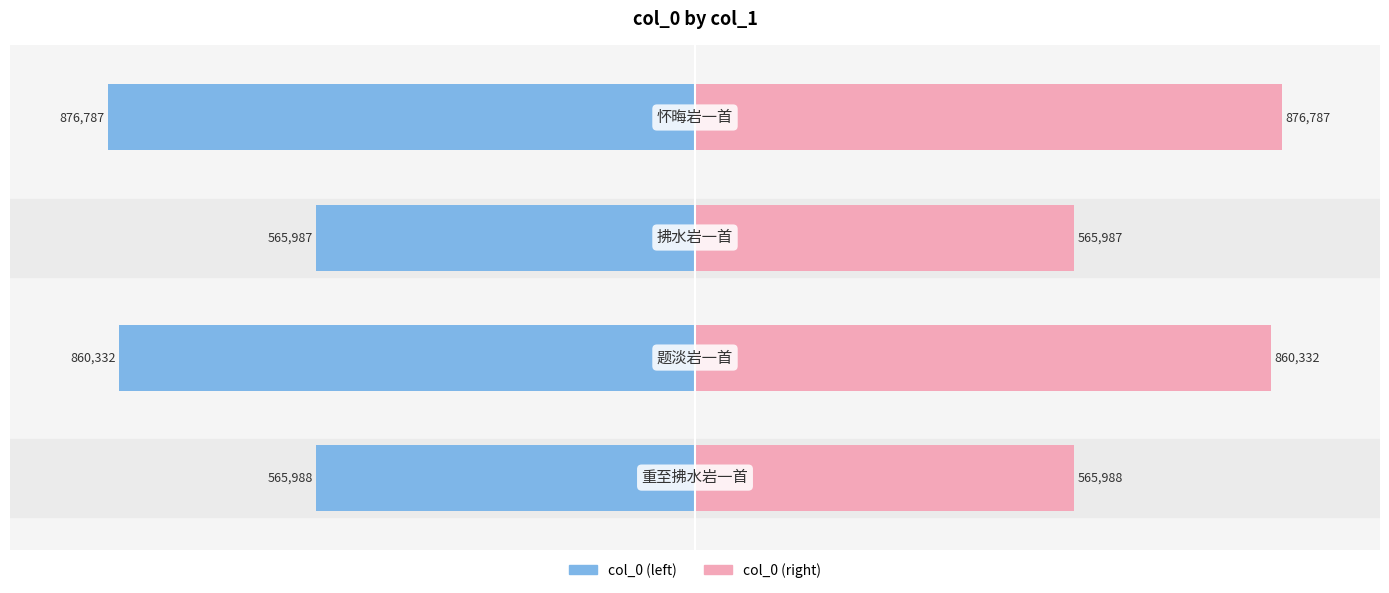

Rank the series by their average value, from lowest to highest.

col_0 (left), col_0 (right)